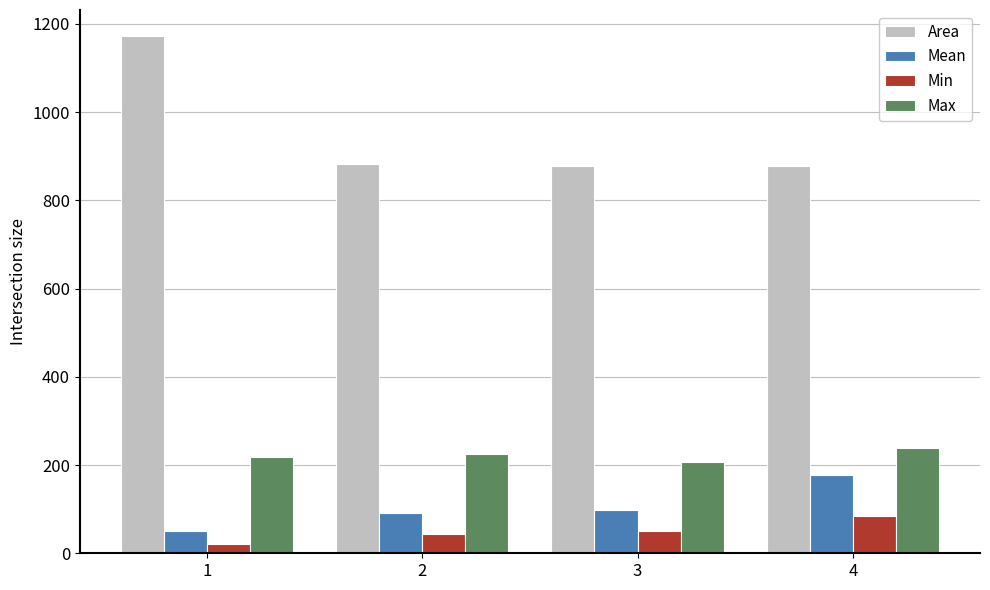

The Max series shows 239.0 at 4. True or false?

True